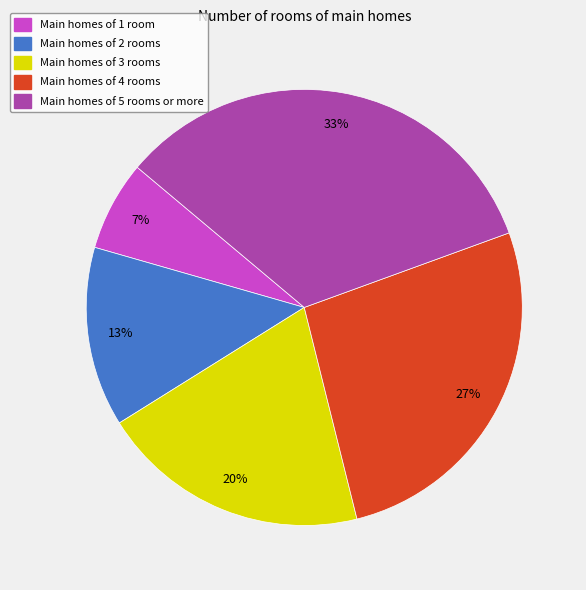

What is the largest slice in the pie chart?

Main homes of 5 rooms or more